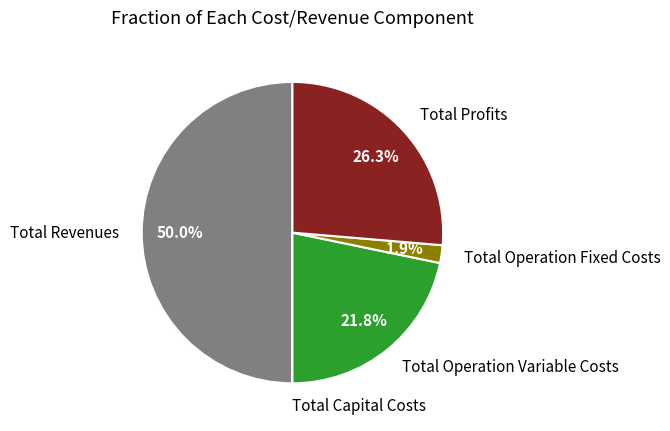

Does Total Operation Fixed Costs account for over 50% of the chart?

No